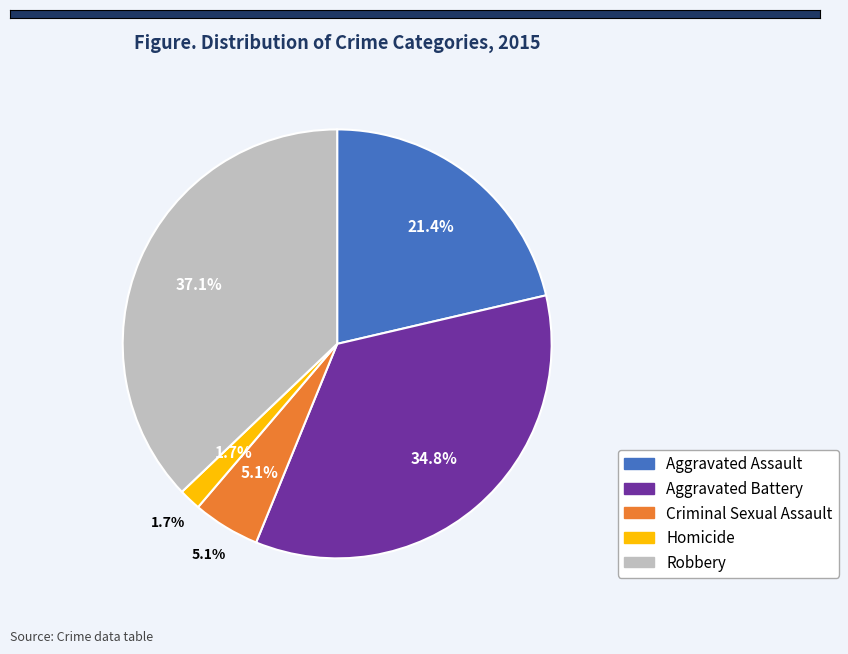

To the nearest percent, what is the combined percentage of Criminal Sexual Assault and Aggravated Battery?

40%